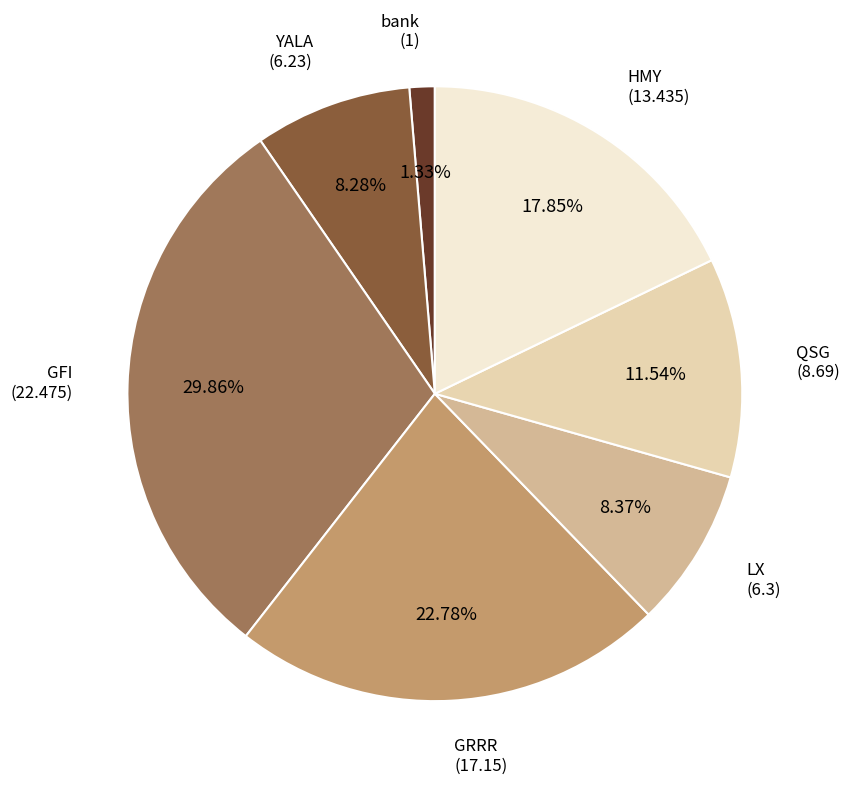

Does any single category account for the majority?

No